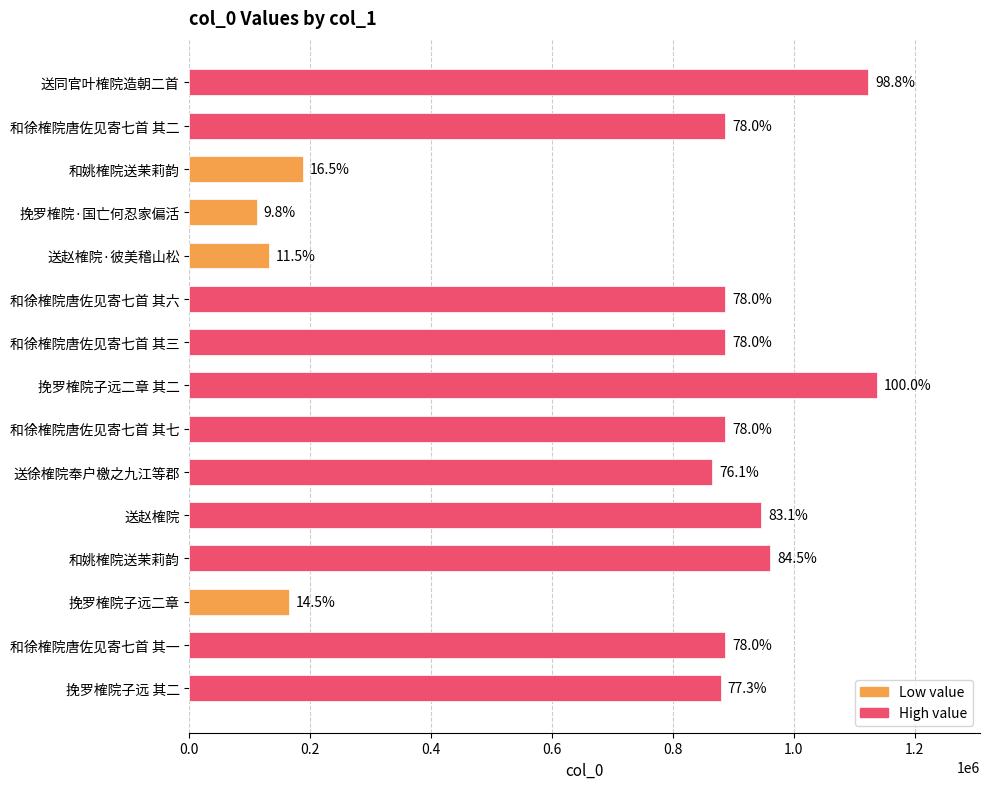

Count the number of data series in this chart.

1